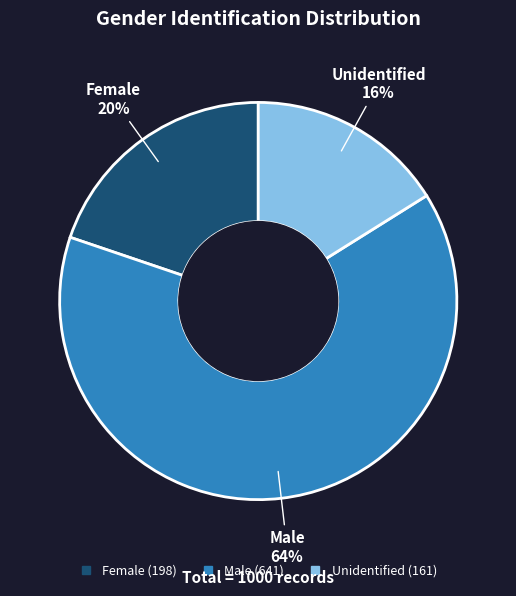

The Unidentified slice represents 16% of the pie. True or false?

True